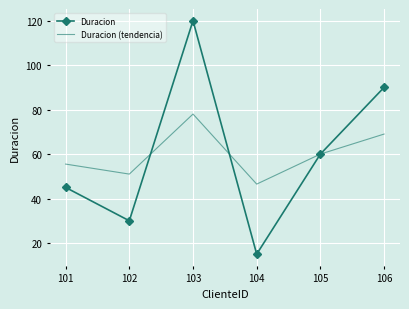

What is the difference between the second highest and minimum values in the Duracion (tendencia) series?

22.5